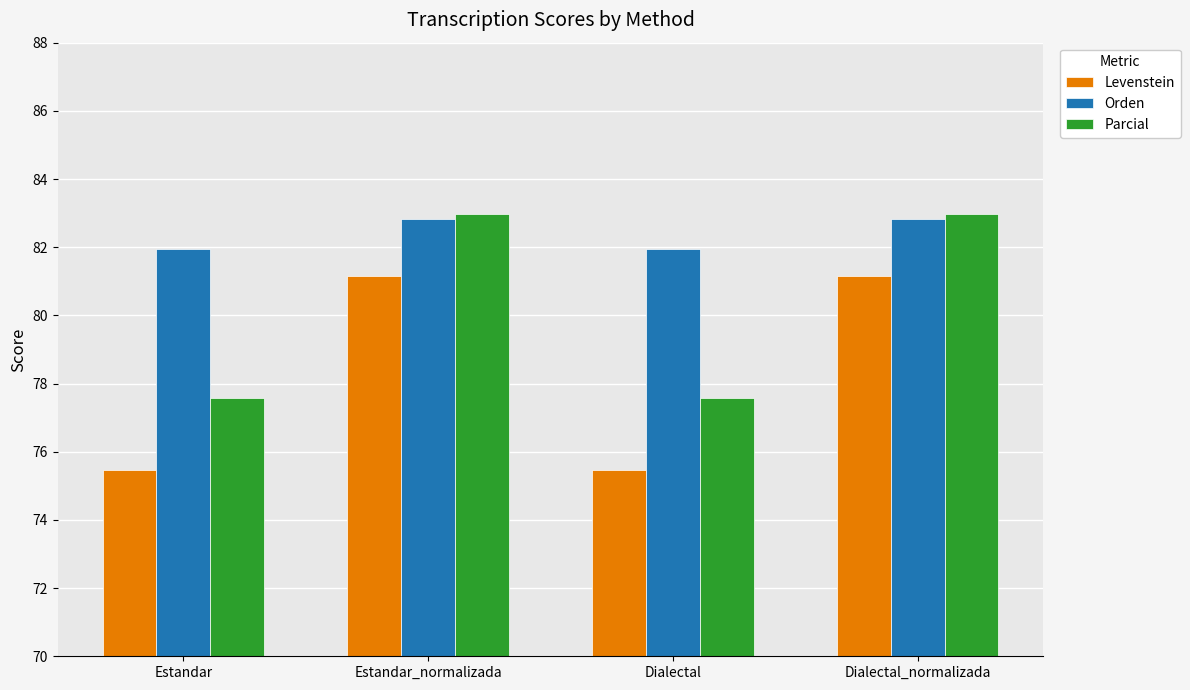

What is the maximum value for Orden?

82.8